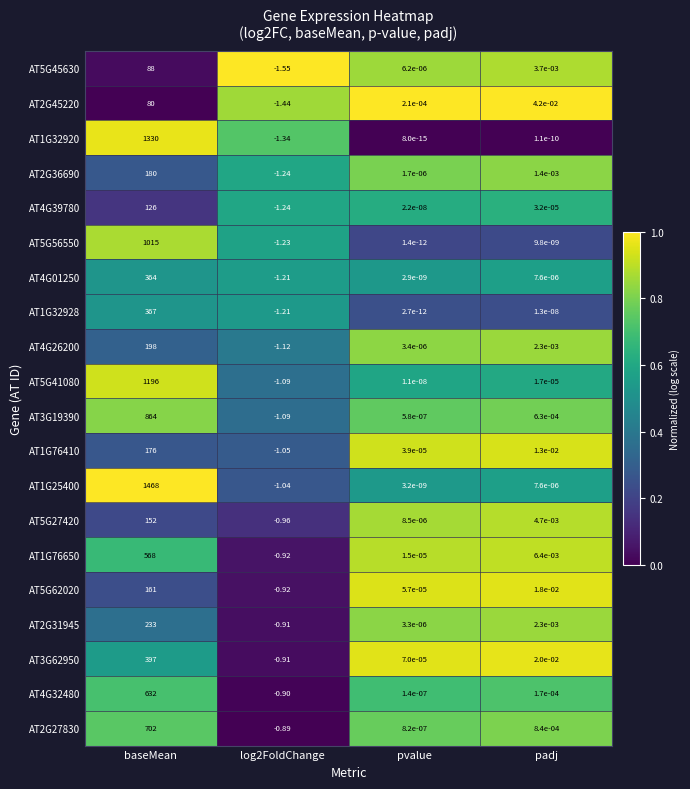

Which series has the largest range (max minus min)?

AT1G25400